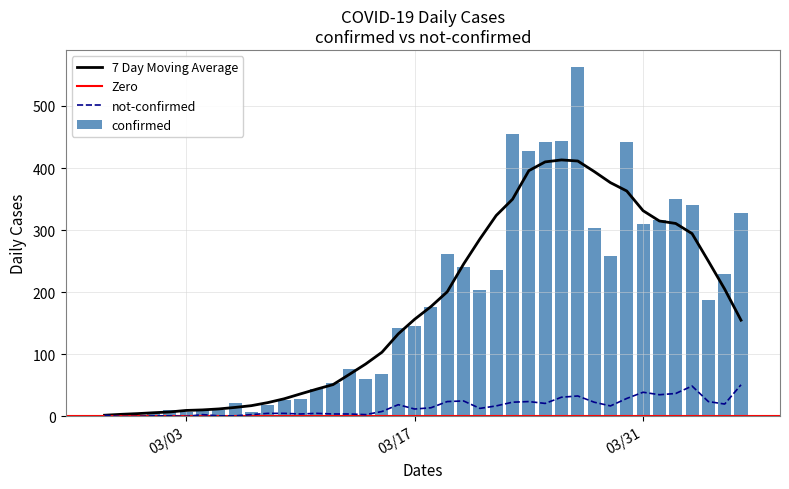

The value of not-confirmed at 03/31 is 67. True or false?

False